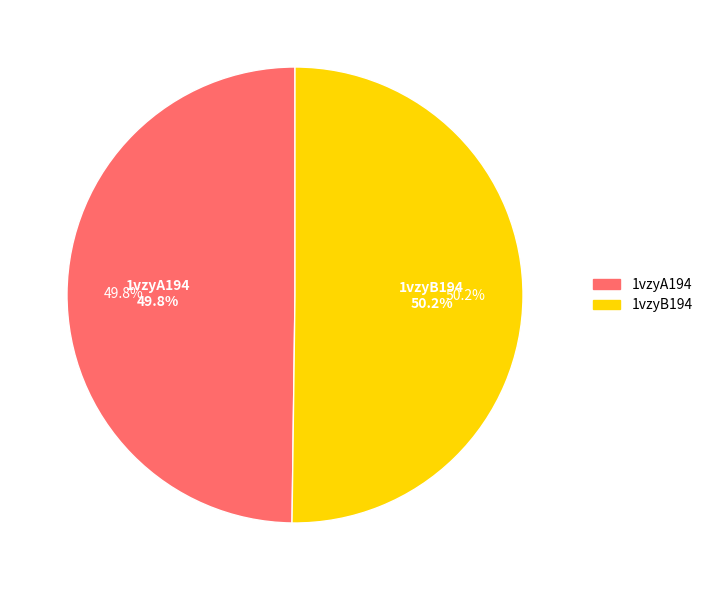

To the nearest percent, what portion does 1vzyB194 represent?

50%